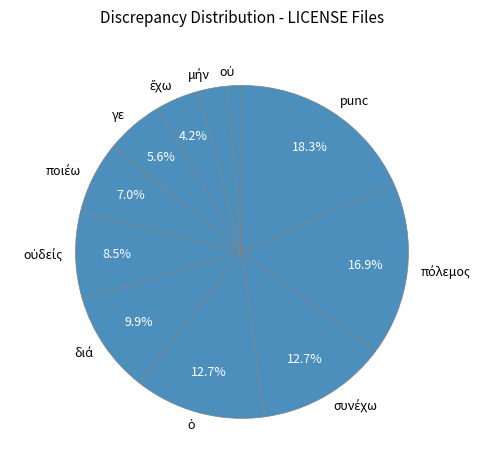

Does punc account for over 50% of the chart?

No